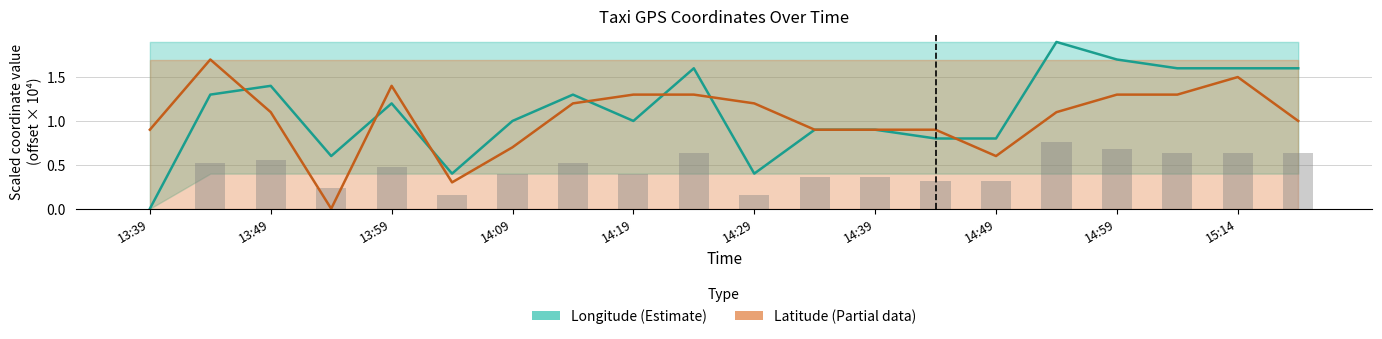

Is the value of Latitude (Partial) at 13 greater than the value of Longitude (Estimate) at 14?

Yes